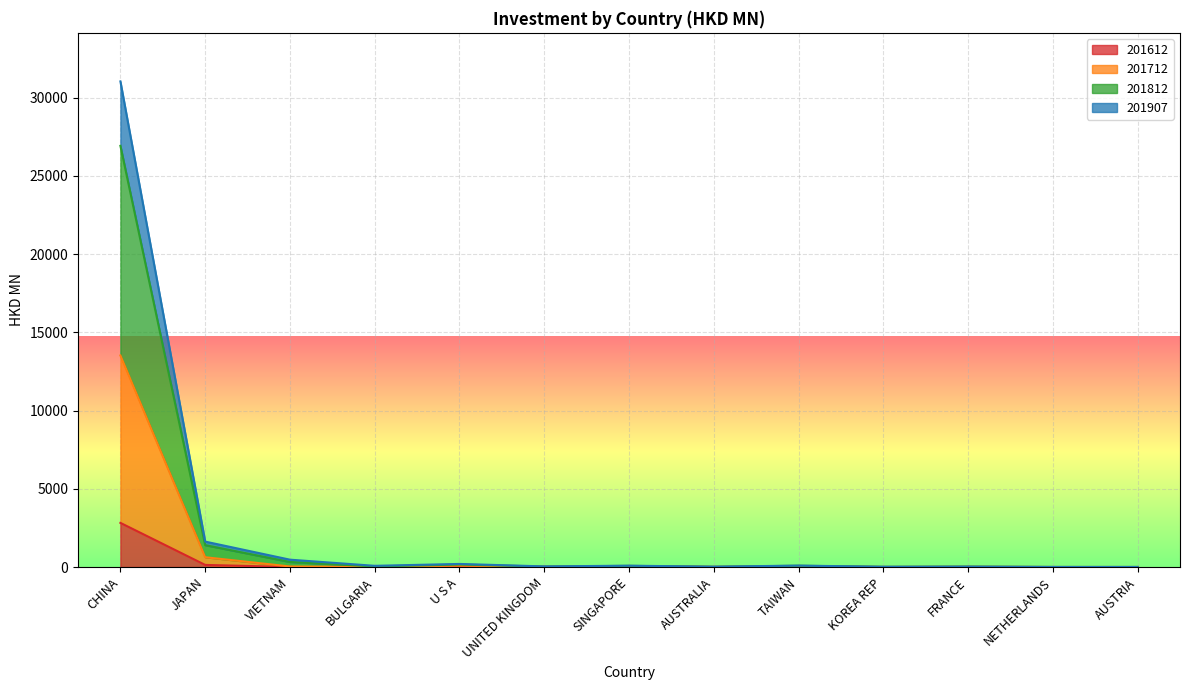

What is the label of the 13th point from the left?

AUSTRIA